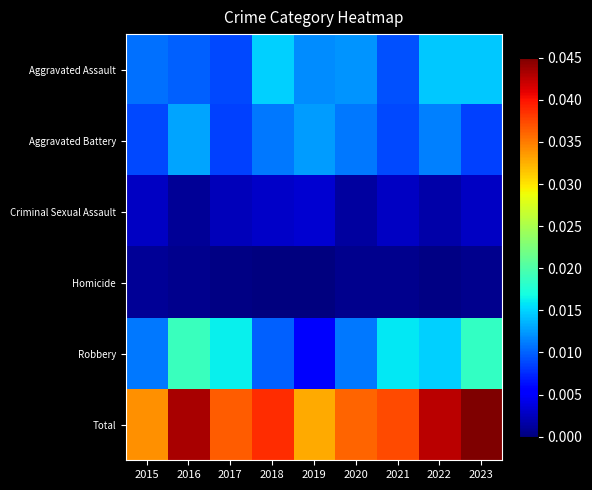

Which label corresponds to the largest value in the chart?

2023